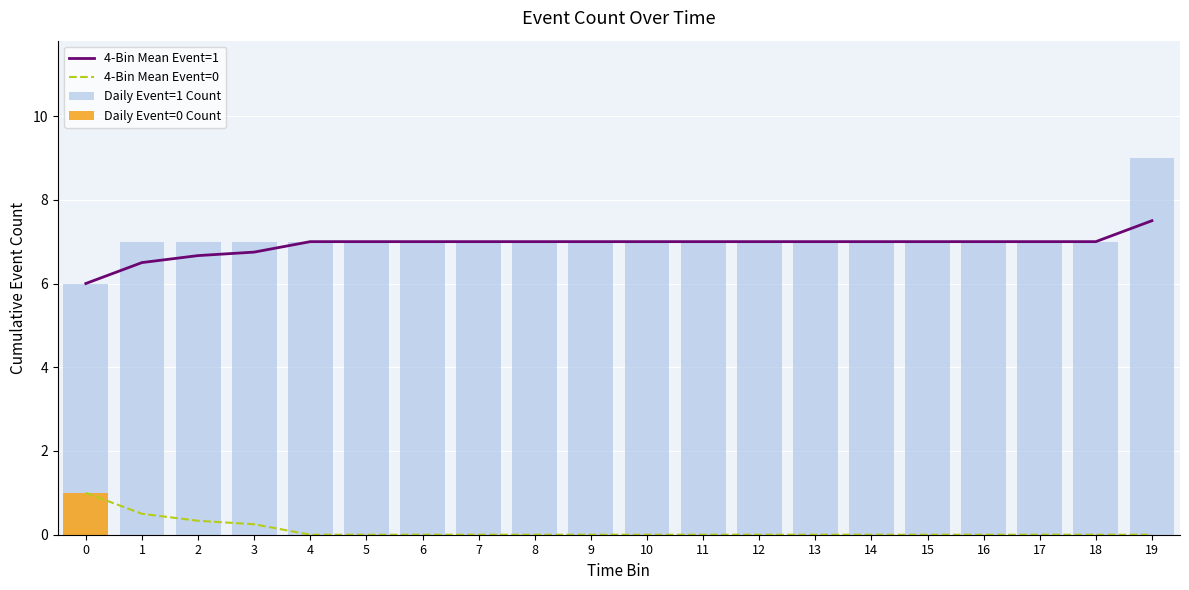

At how many categories does at least one series exceed 7?

1